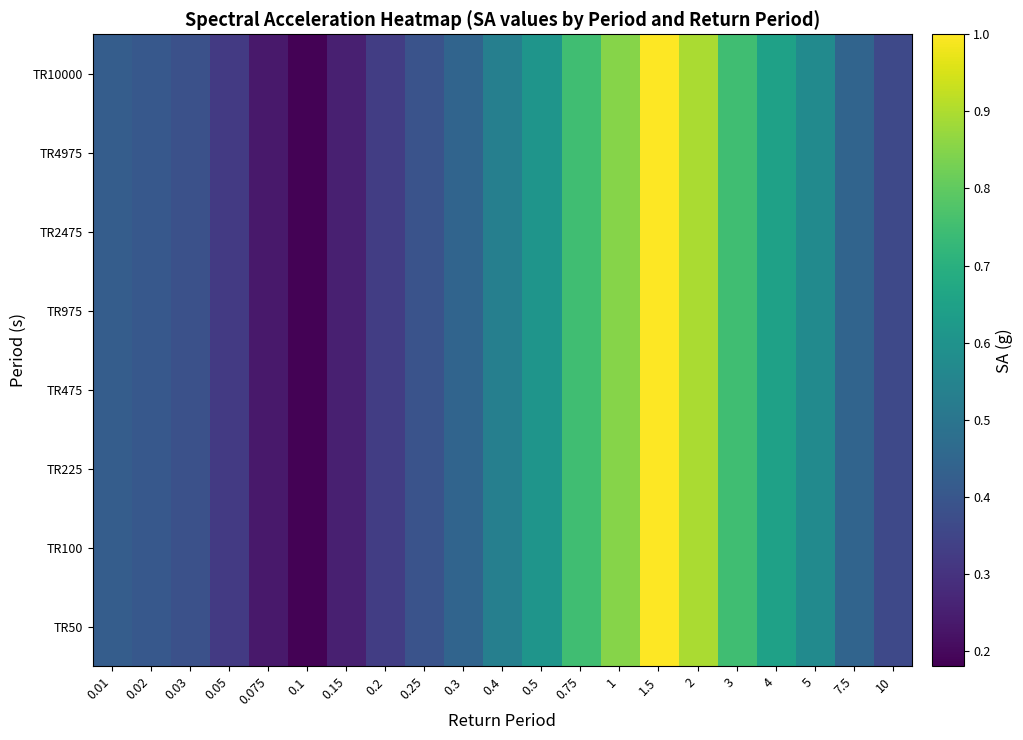

Which series has the largest total across all categories?

TR50